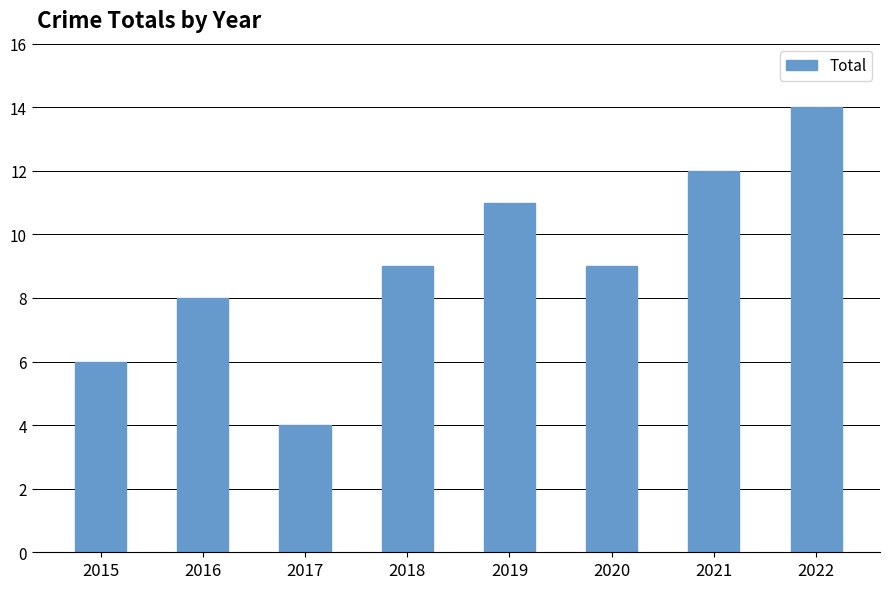

How many series are shown in this chart?

1